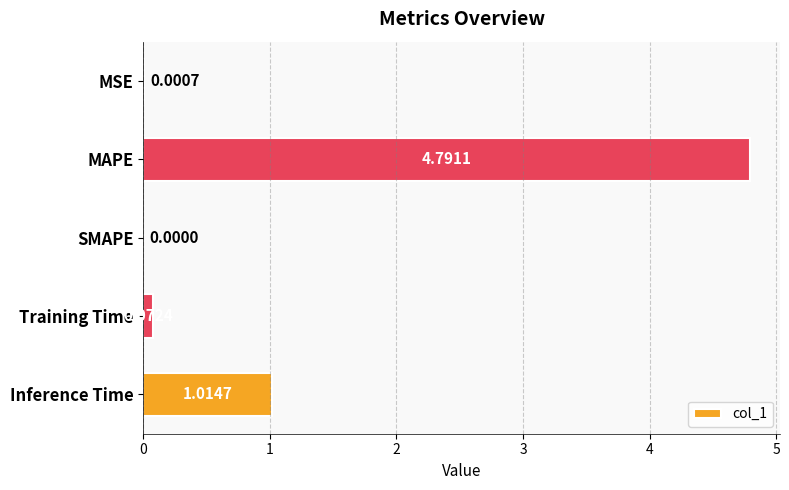

Are the bars horizontal?

Yes